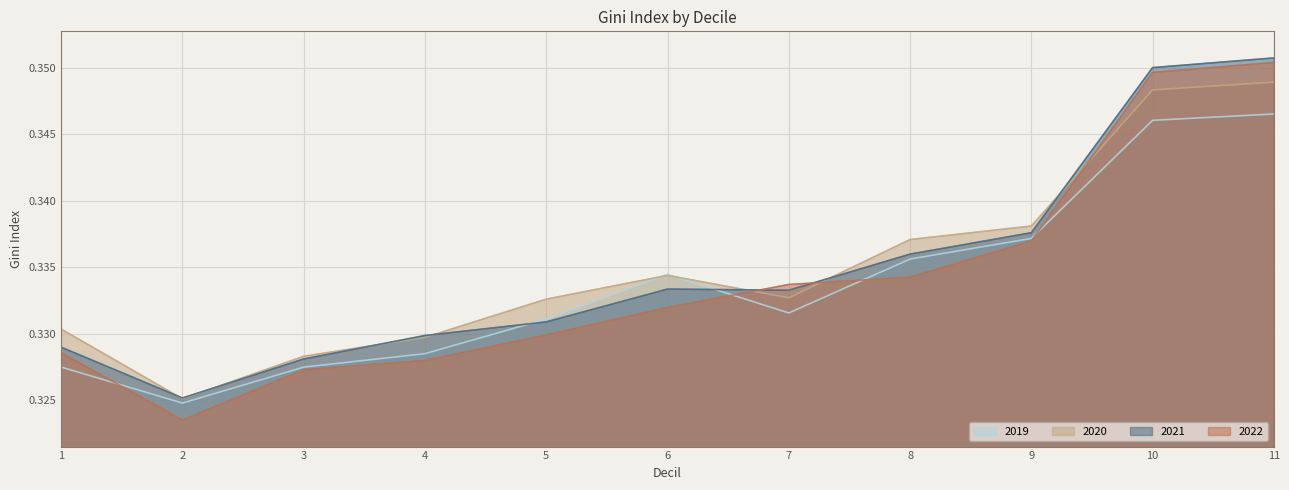

Between 1 and 8, which series saw the biggest shift?

2019